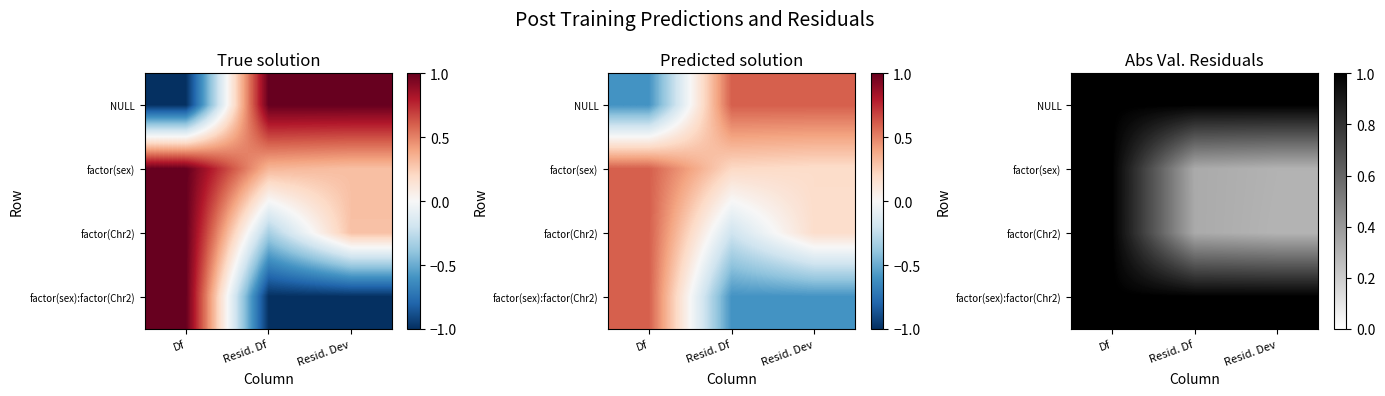

True or false: NULL has a value of 1.4 at Df.

False